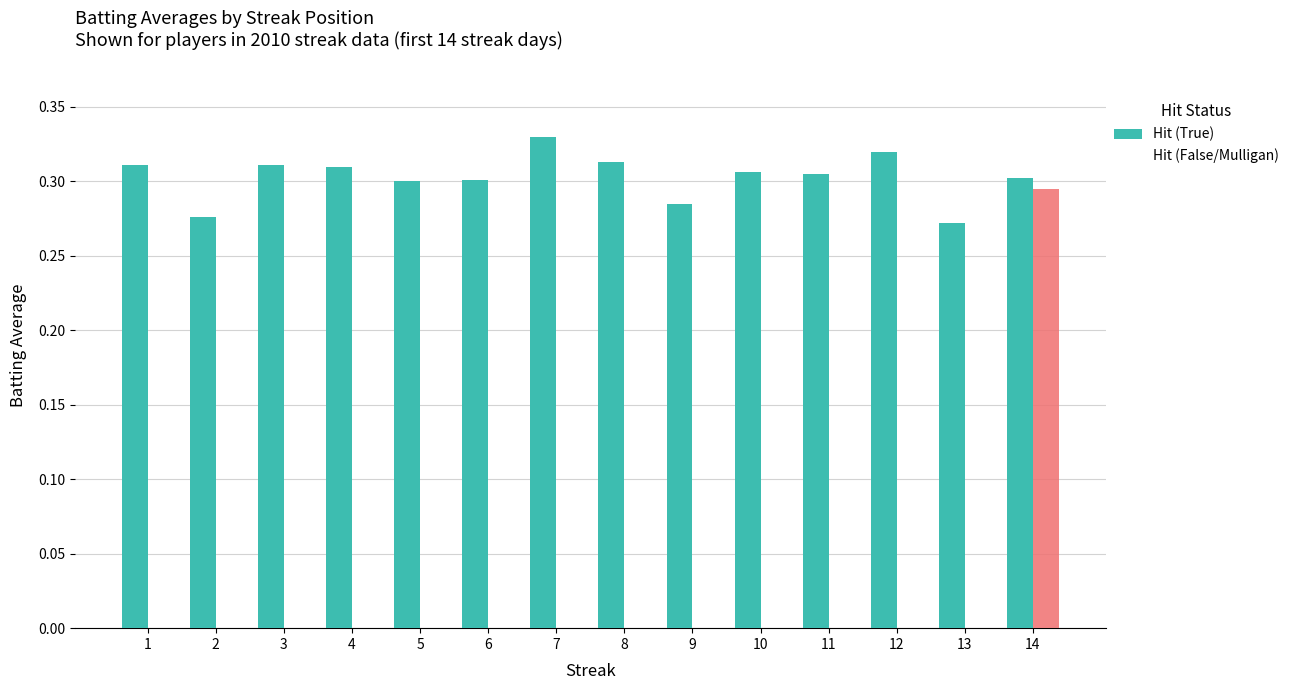

Which series has the largest total across all categories?

Hit (True)